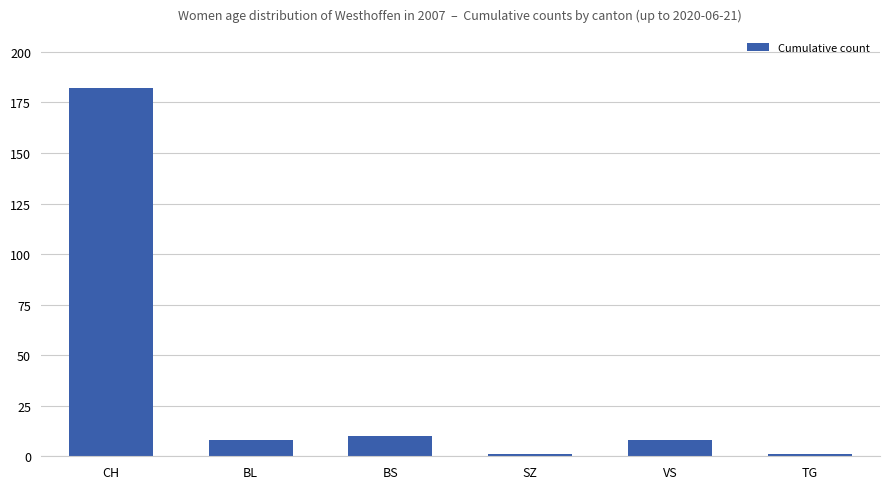

At which label is the value closest to 91?

BS